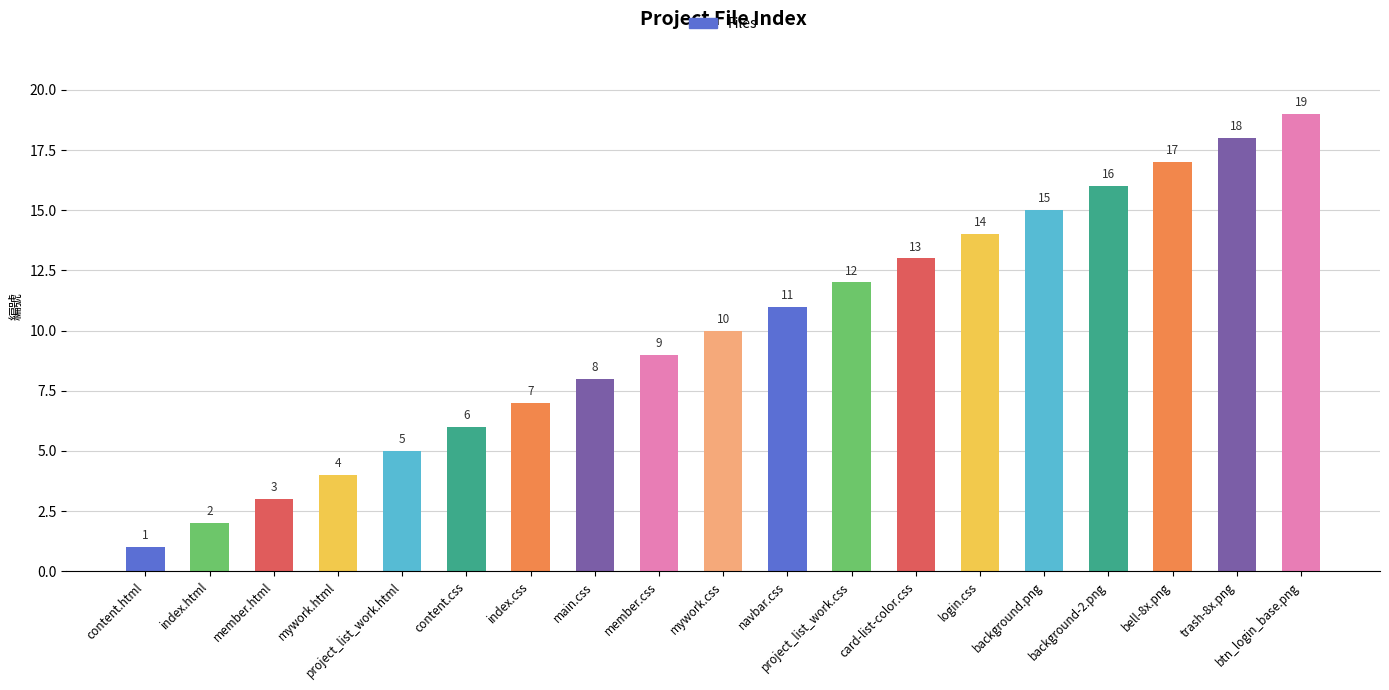

How many categories are shown in the chart?

19